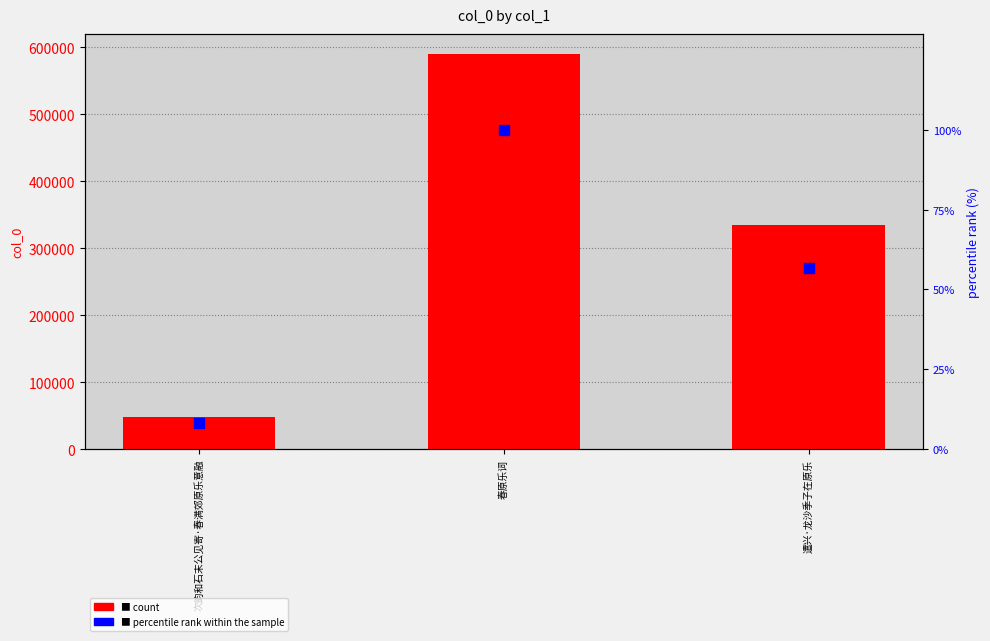

At how many categories does at least one series exceed 97846?

2